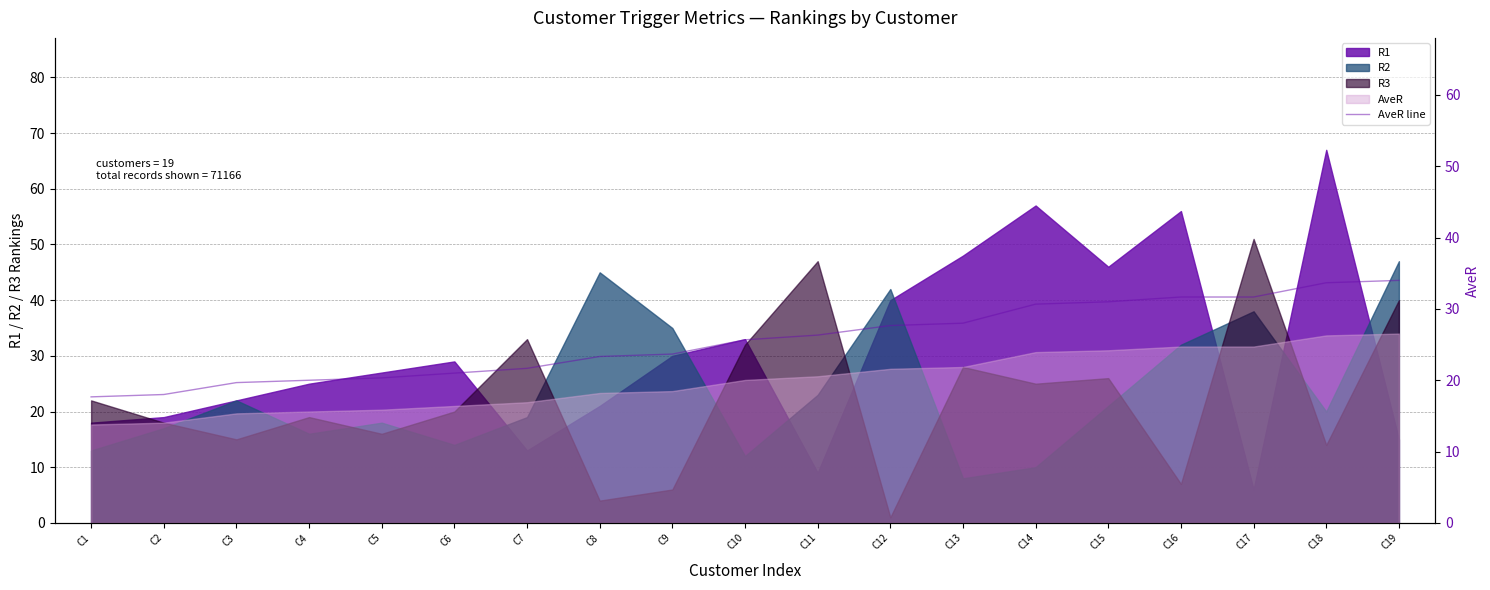

Which has a higher value, C3 or C13?

C13